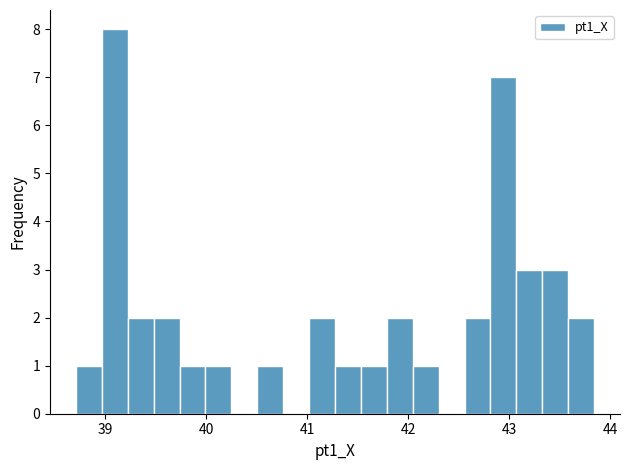

Around what value on the x-axis is the tallest bar? Give the approximate position of its centre, as read against the axis.

39.1